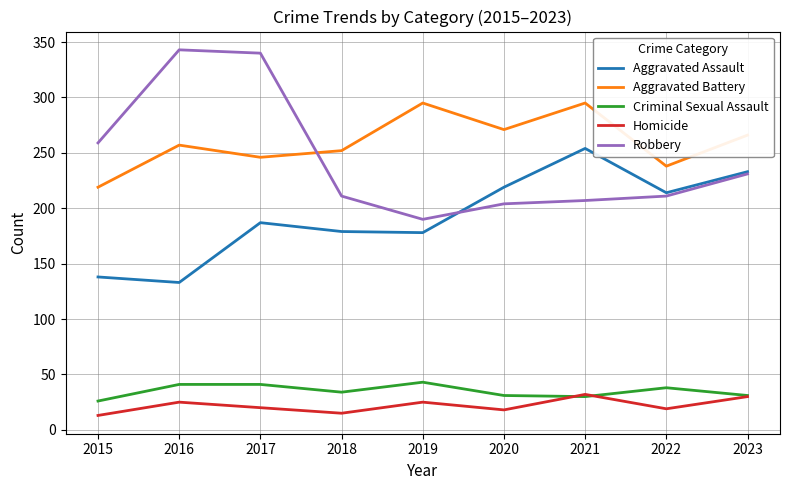

How many lines are shown in the chart?

5